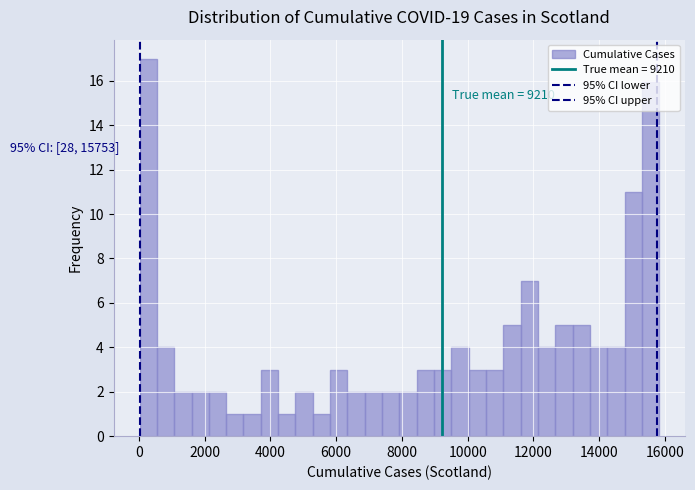

Read against the x-axis, roughly where is the centre of the tallest bar?

200